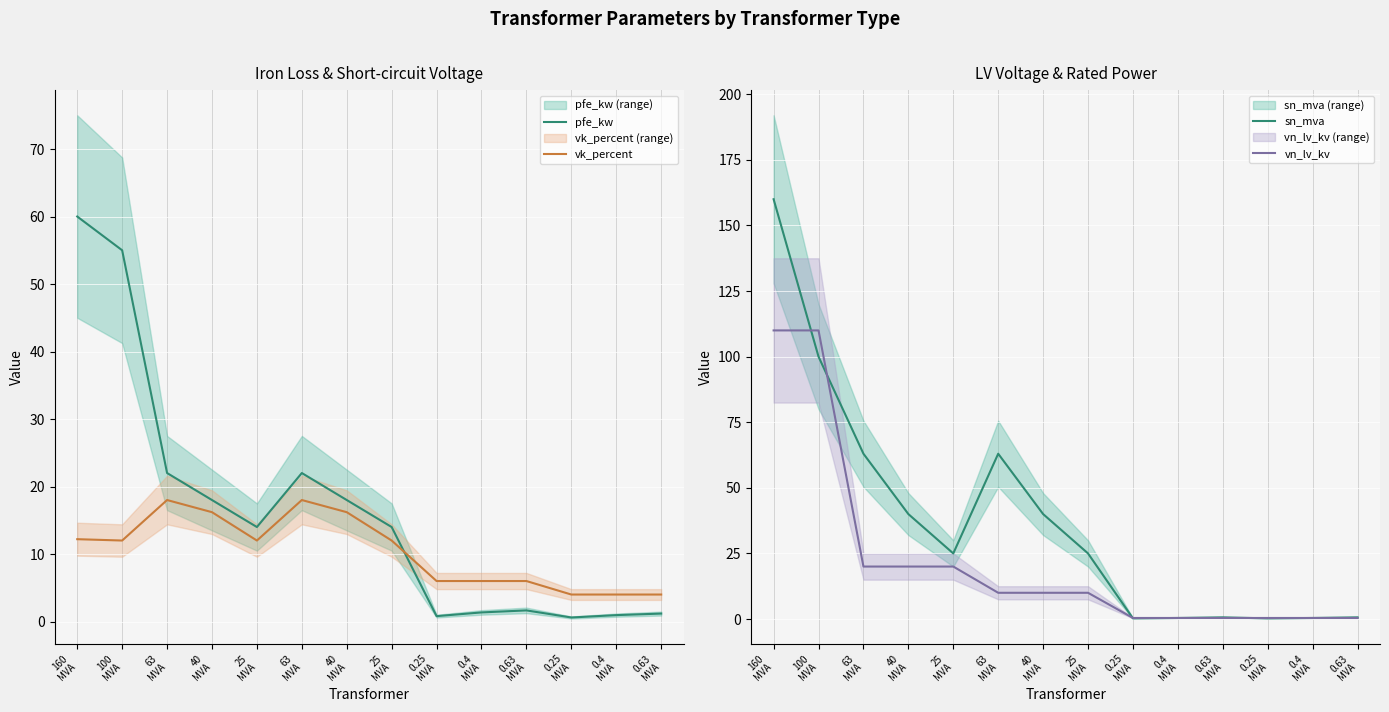

What is the difference between the second highest and minimum values in the pfe_kw series?

54.4